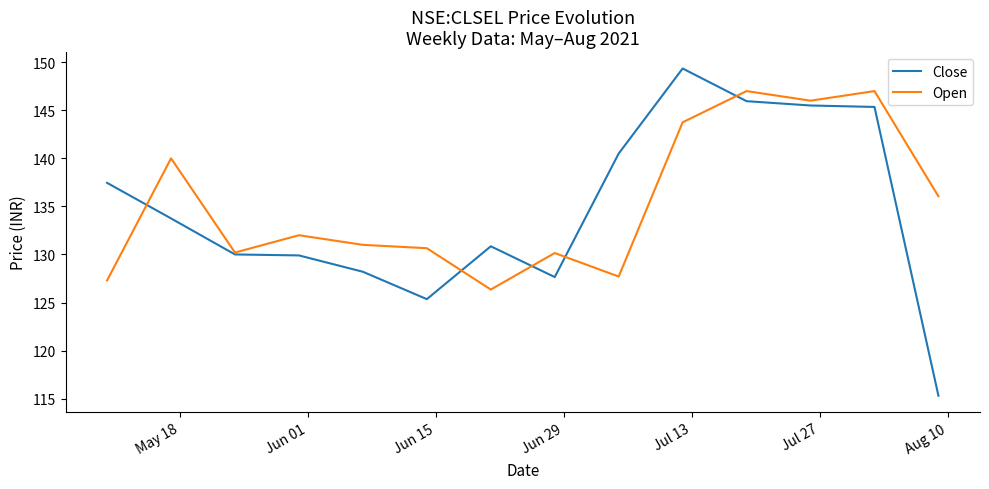

What is the lowest value of the Close series?

115.3